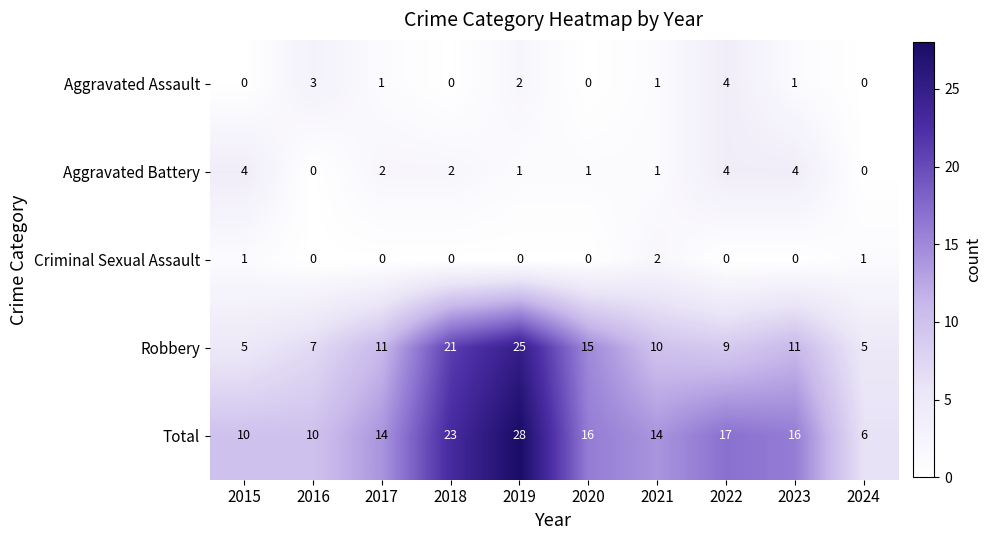

Is it true that Robbery equals 30 at 2018?

False